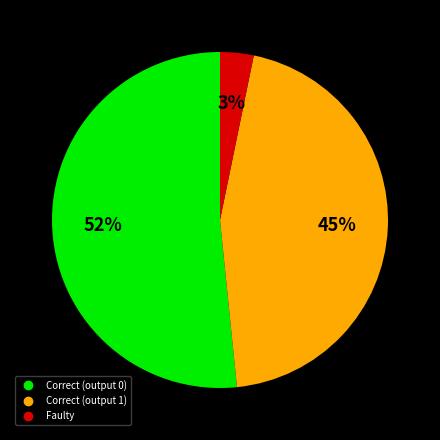

Is there a majority slice in this chart?

Yes